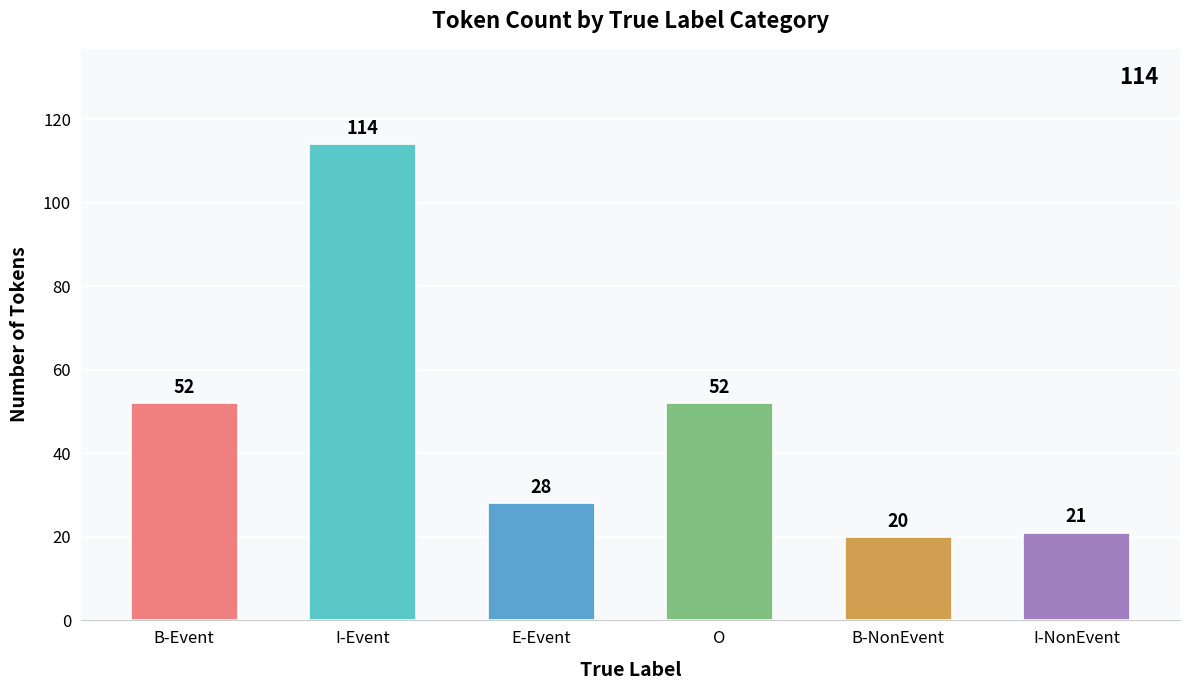

How many bars are there in total?

6